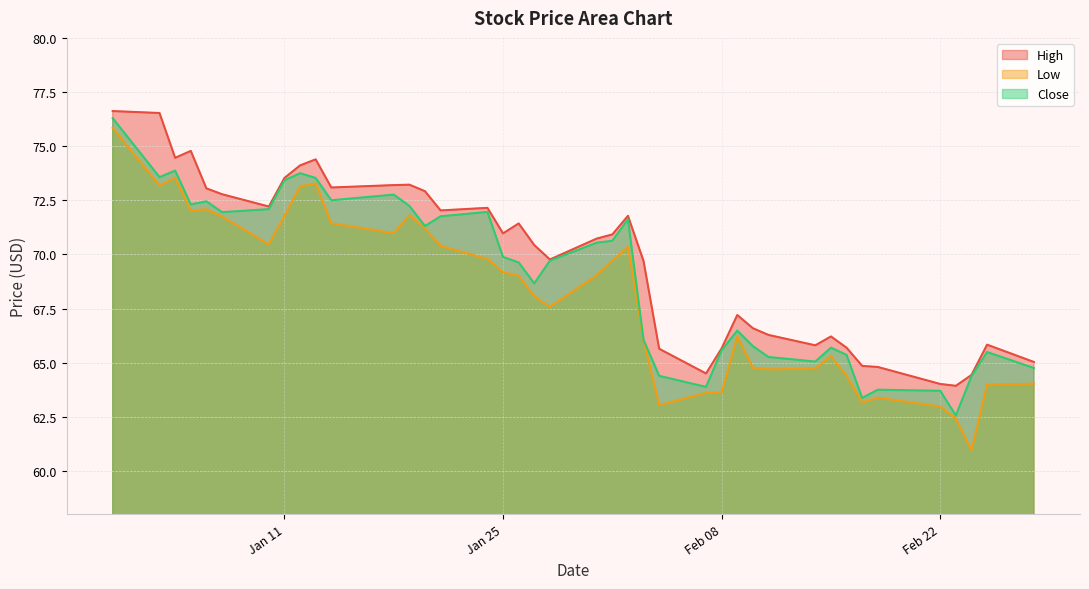

How many data points does each series have?

40